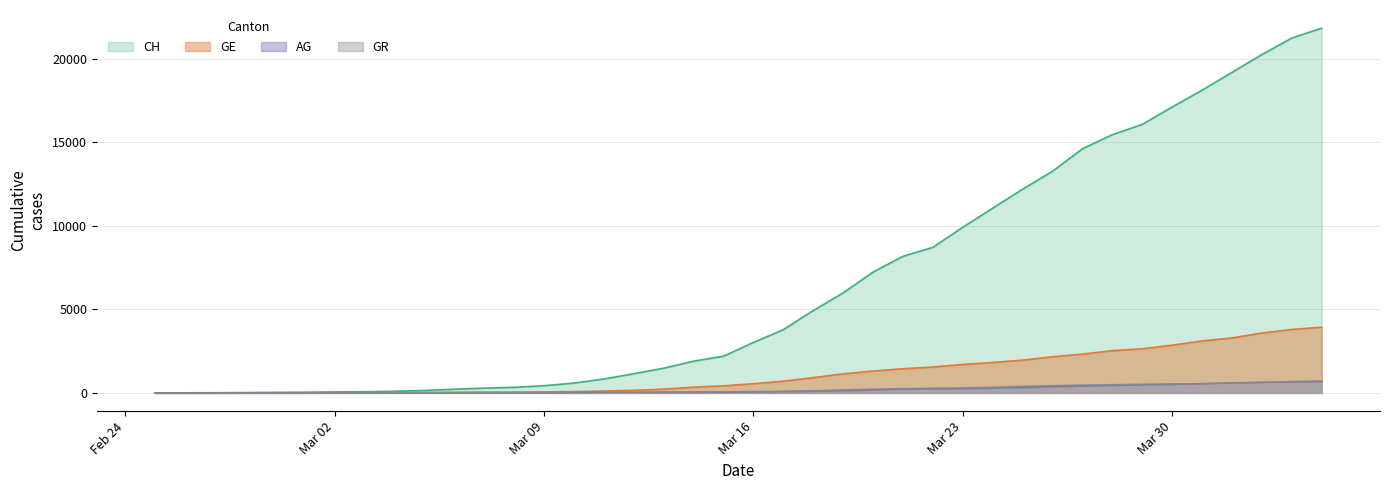

What are all the series names shown in the legend?

CH, GE, AG, GR